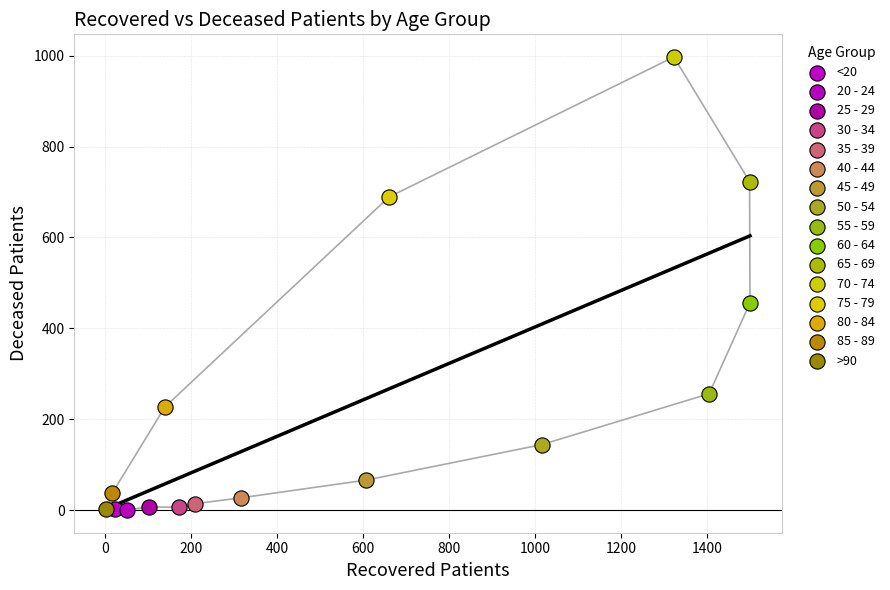

What are all the series names shown in the legend?

<20, 20 - 24, 25 - 29, 30 - 34, 35 - 39, 40 - 44, 45 - 49, 50 - 54, 55 - 59, 60 - 64, 65 - 69, 70 - 74, 75 - 79, 80 - 84, 85 - 89, >90